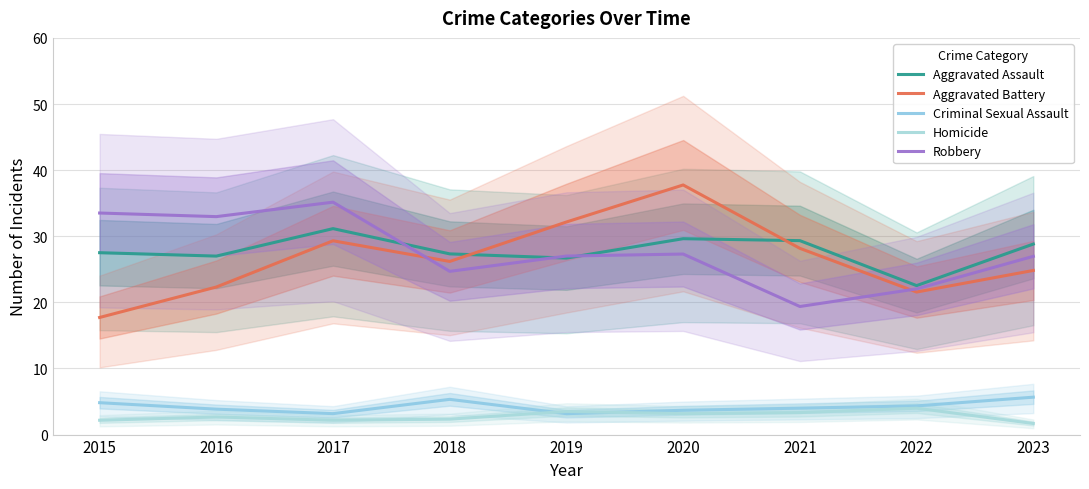

True or false: Homicide and Robbery cross at least once.

False